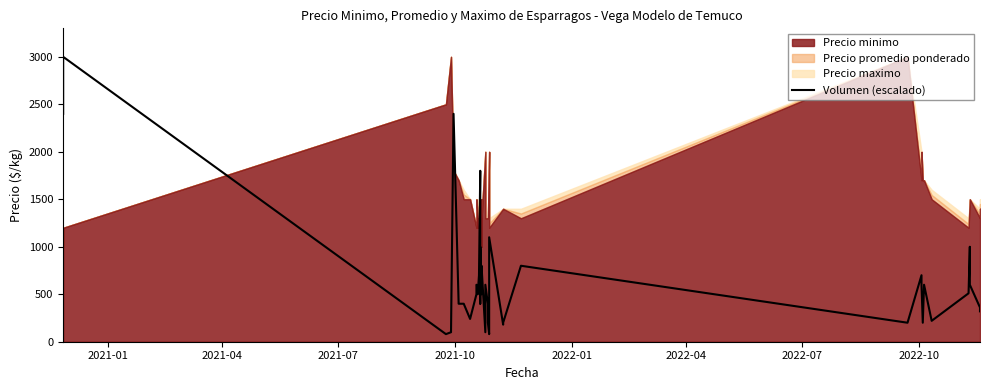

Reading left to right, what are all the values shown in this chart?

2400.0	3000.0	80.0	100.0	2400.0	400.0	400.0	240.0	500.0	600.0	590.0	500.0	700.0	1800.0	400.0	1000.0	500.0	600.0	800.0	100.0	600.0	400.0	200.0	80.0	1100.0	180.0	200.0	800.0	200.0	700.0	600.0	200.0	600.0	600.0	220.0	510.0	1000.0	600.0	360.0	320.0